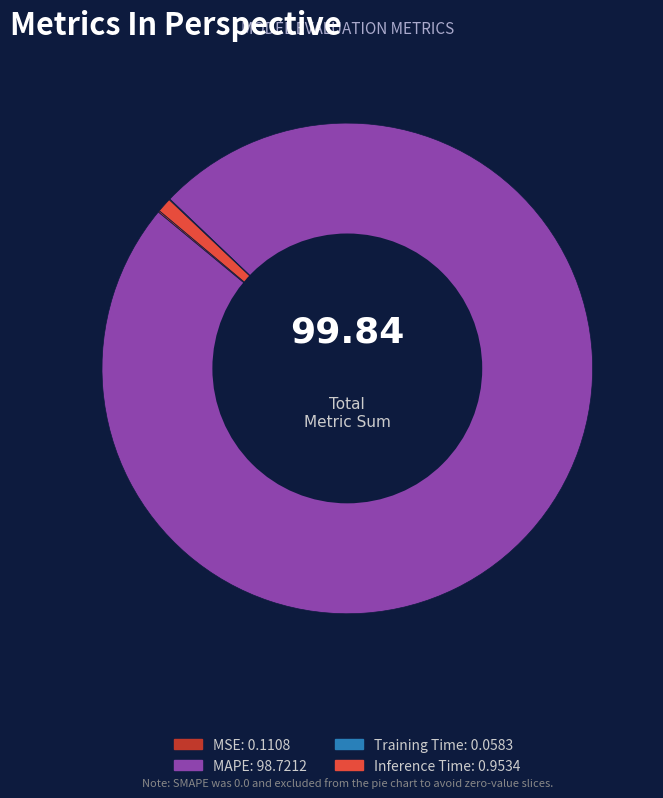

Which slice is the largest?

MAPE